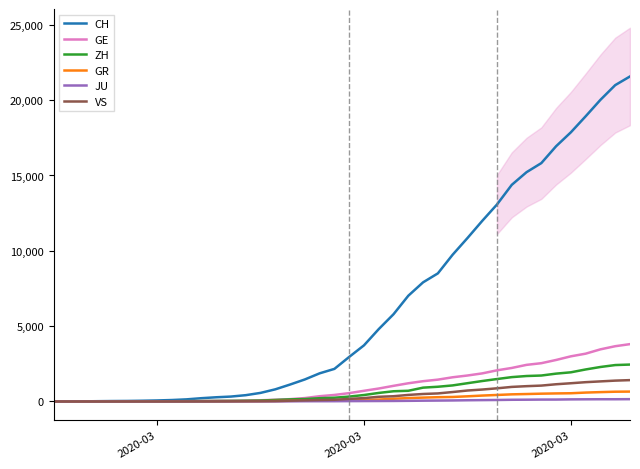

Rank the series by their maximum value, from highest to lowest.

CH, GE, ZH, VS, GR, JU